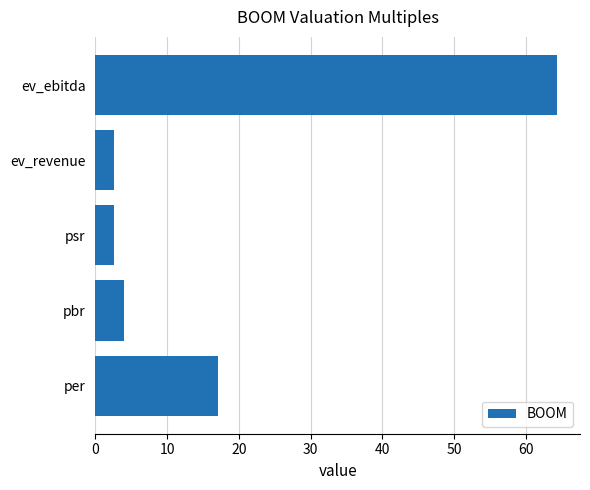

Reading bottom to top, list all the values displayed in this chart.

17.1	4.0	2.6	2.6	64.3